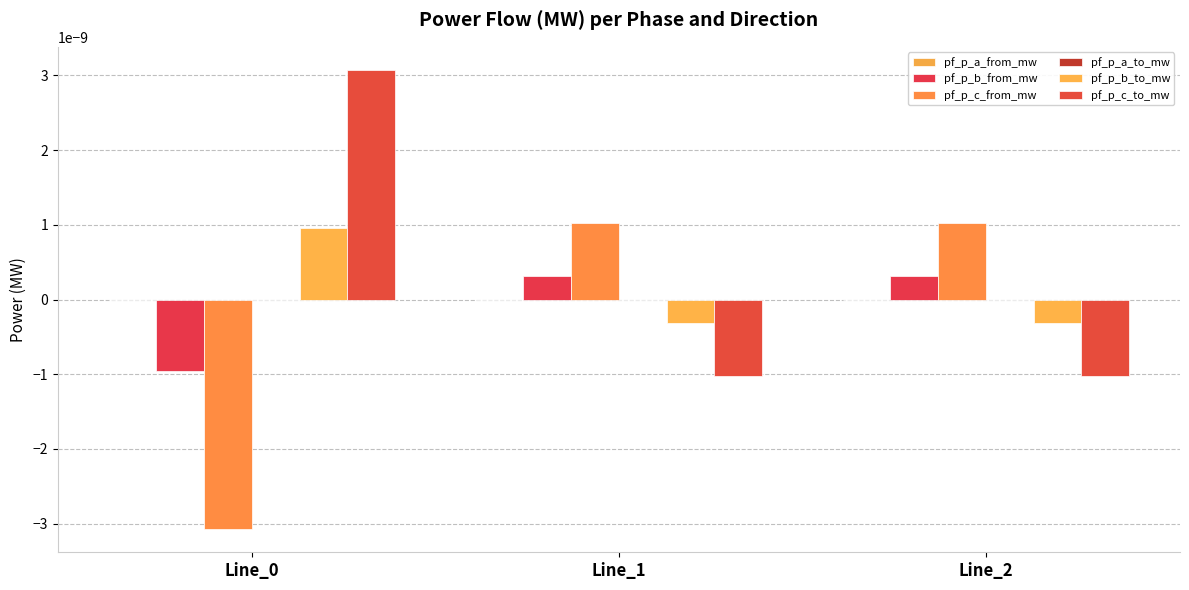

Are the bars horizontal?

No